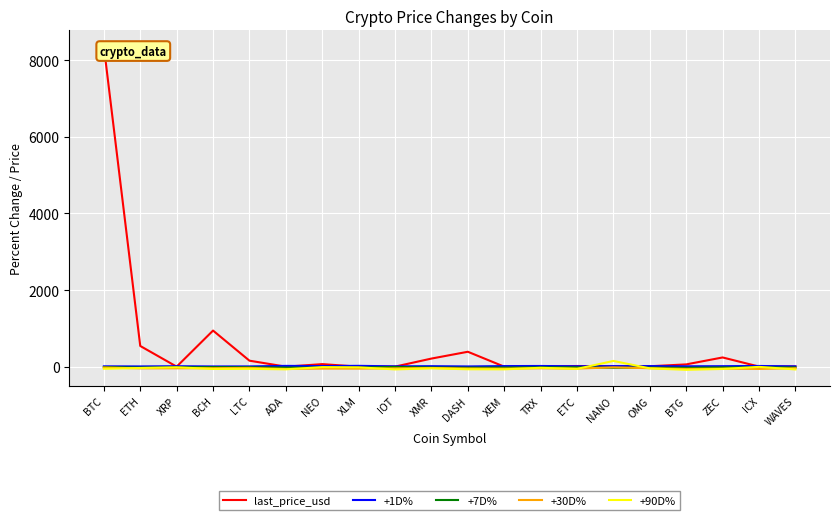

Does the chart display data point markers on the line(s)?

No